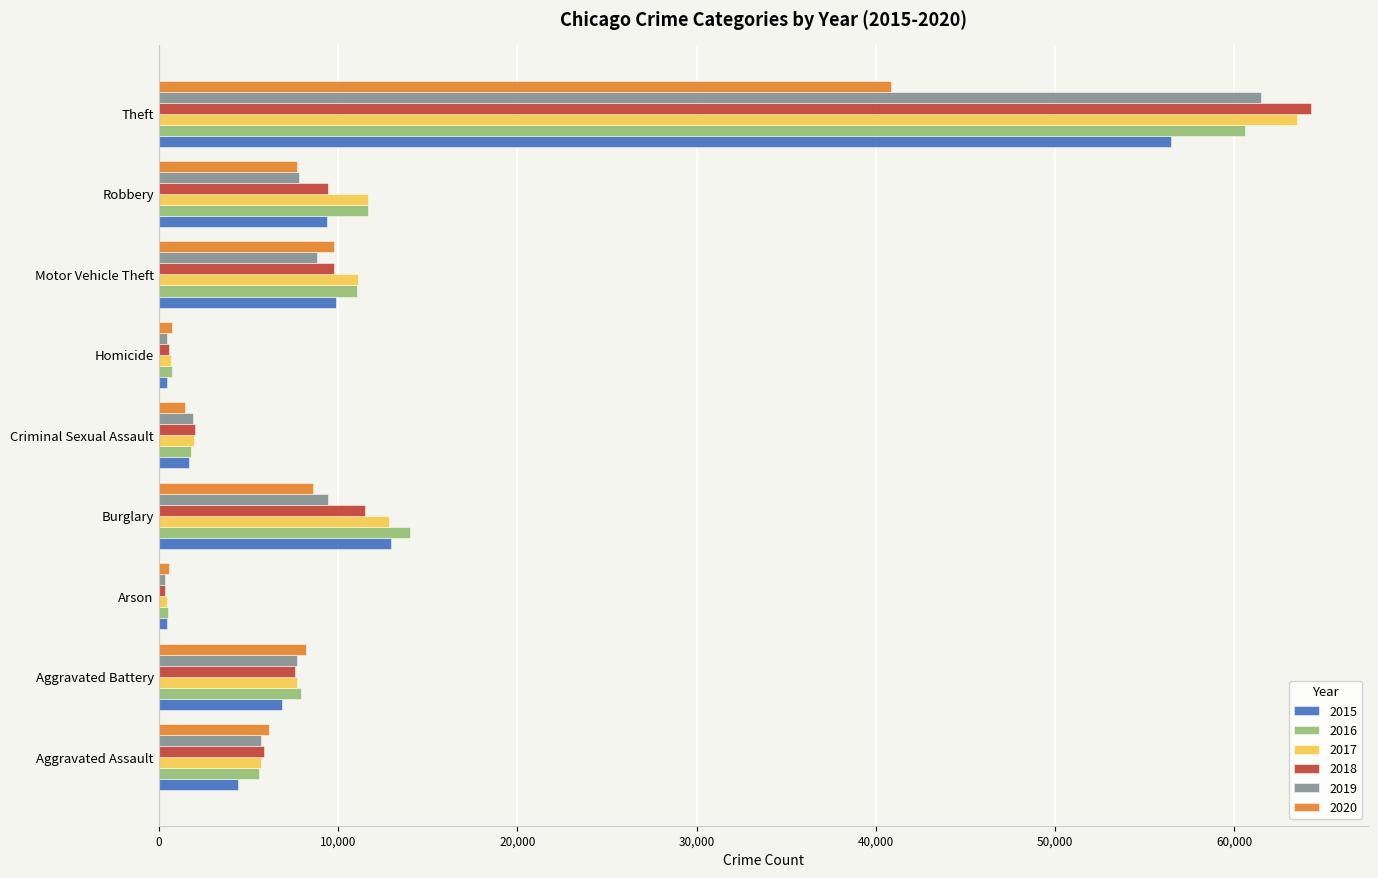

What is the difference between the 2016 values at Homicide and Aggravated Battery?

7174